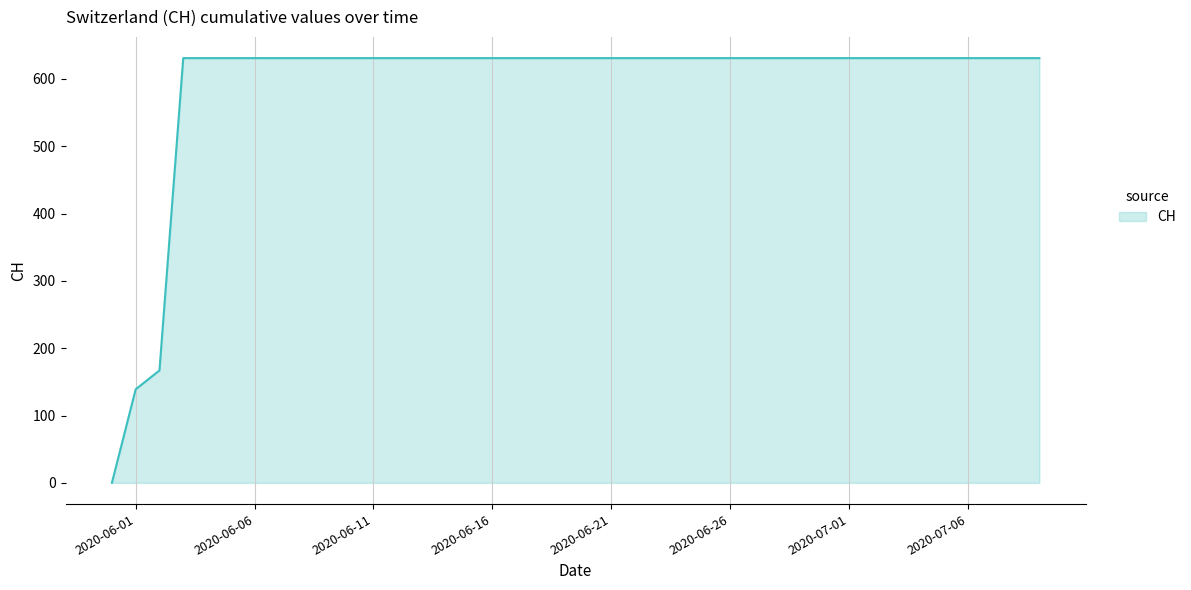

What is the maximum value shown in the chart?

631